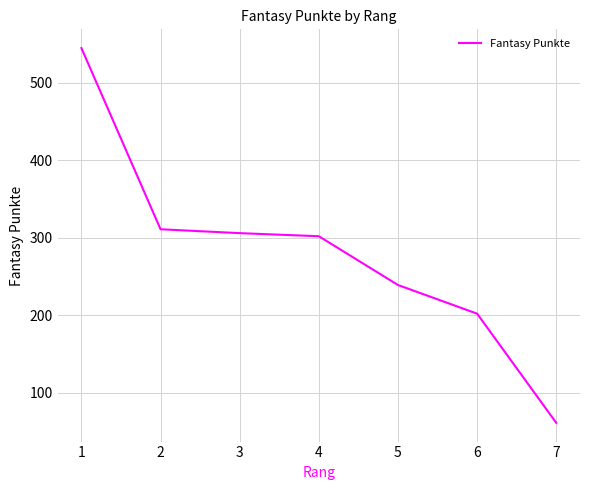

Reading left to right, what are all the values shown in this chart?

1=545	2=311	3=306	4=302	5=239	6=202	7=61